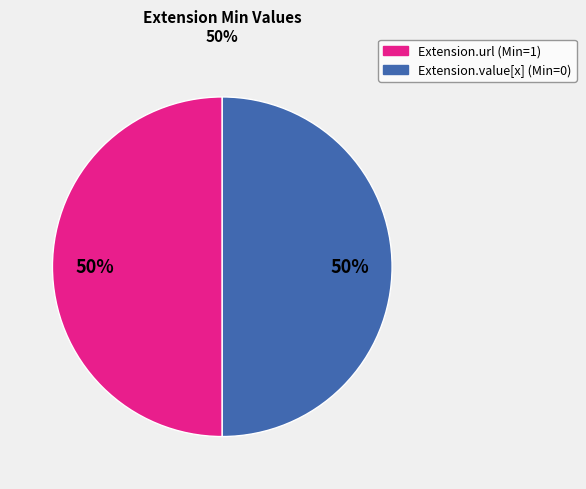

Approximately how many times larger is the value at Extension.value[x] compared to Extension.url?

1.0